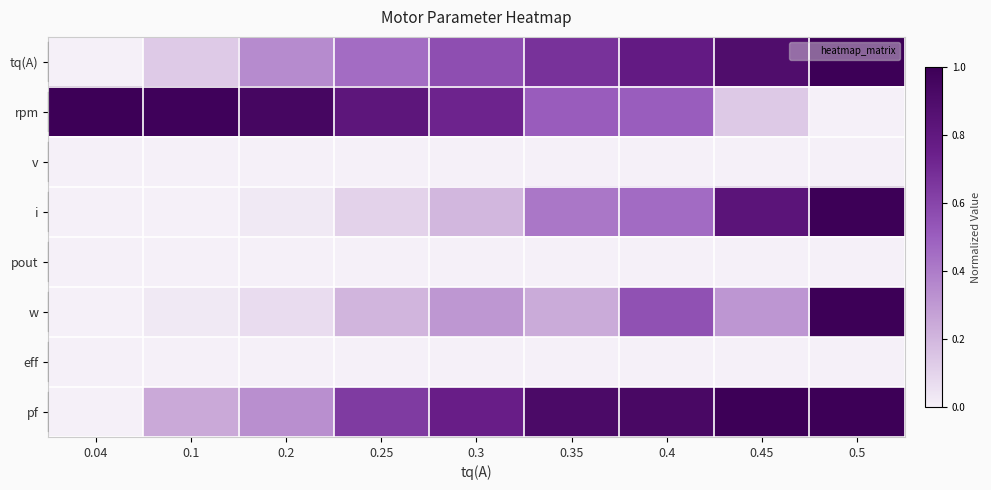

Rank the series at 0.1 from highest to lowest value.

rpm, pf, tq(A), w, i, v, pout, eff